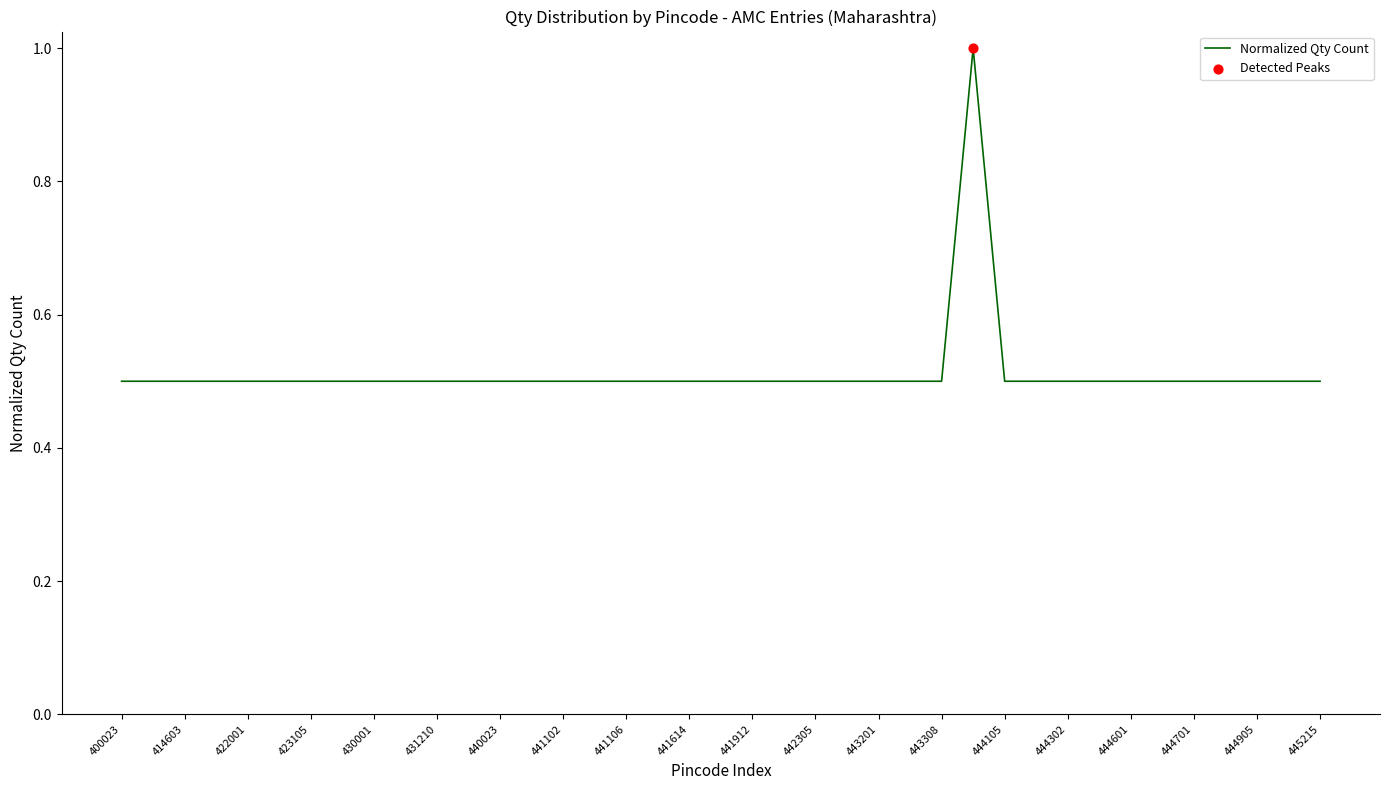

What is the maximum value shown in the chart?

1.0